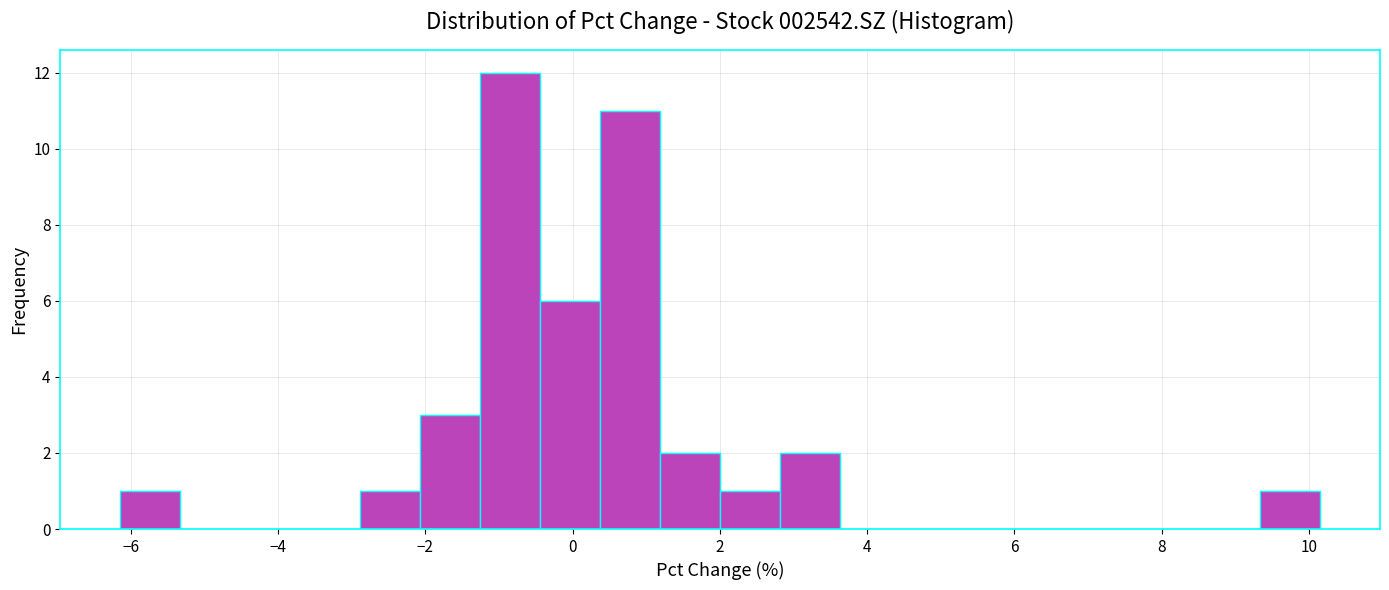

Reading left to right, transcribe this chart: for each bar, give the range it covers on the x-axis and its height. Neither the bar edges nor the heights are printed on the chart, so give them approximately, as read against the axes.

-6.2 to -5.4: 1
-5.4 to -4.6: 0
-4.6 to -3.6: 0
-3.6 to -2.8: 0
-2.8 to -2.0: 1
-2.0 to -1.2: 3
-1.2 to -0.4: 12
-0.4 to 0.4: 6
0.4 to 1.2: 11
1.2 to 2.0: 2
2.0 to 2.8: 1
2.8 to 3.6: 2
3.6 to 4.4: 0
4.4 to 5.2: 0
5.2 to 6.0: 0
6.0 to 6.8: 0
6.8 to 7.8: 0
7.8 to 8.6: 0
8.6 to 9.4: 0
9.4 to 10.2: 1